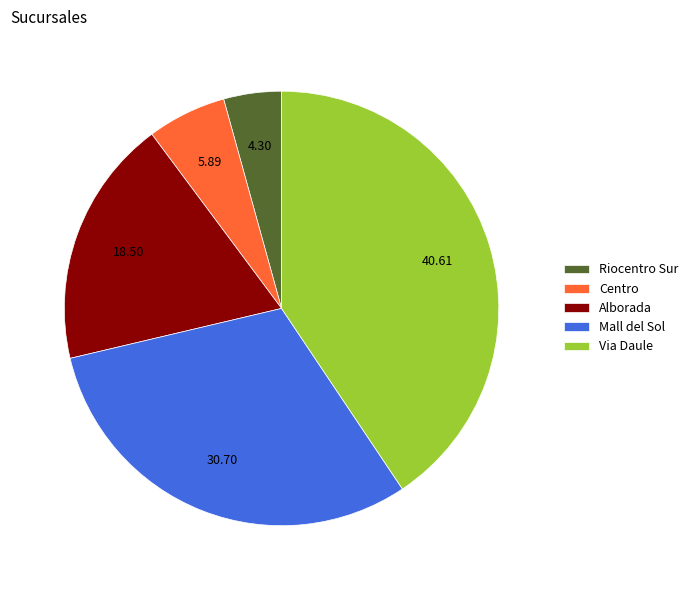

How many segments does this pie chart have?

5